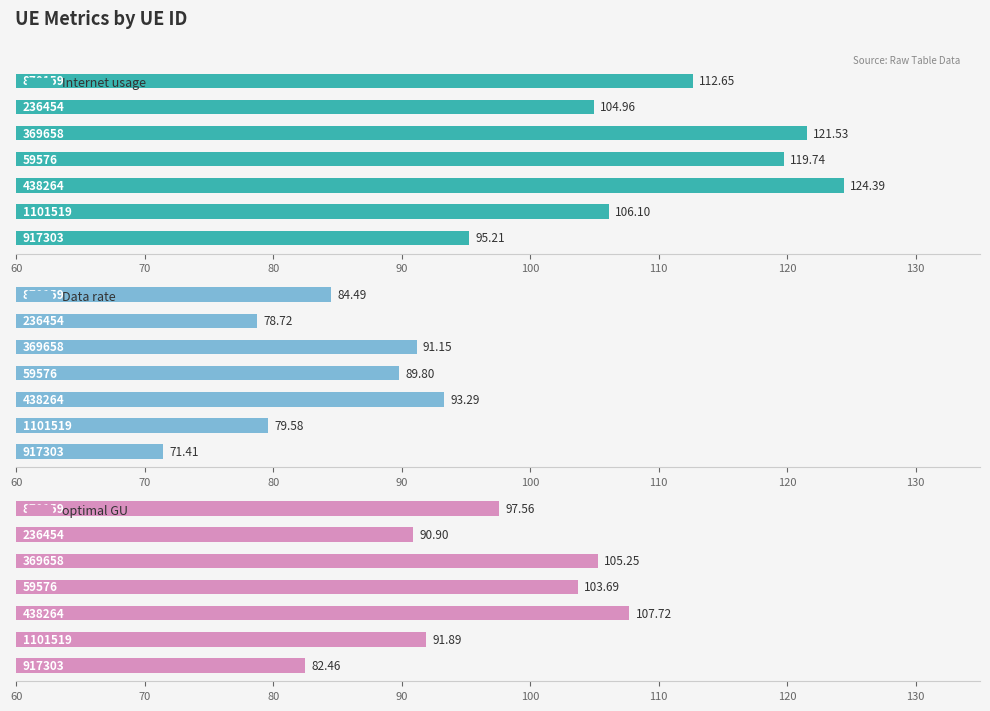

Reading left to right, extract all data points from this chart.

Internet usage: 95.2	106.1	124.4	119.7	121.5	105.0	112.7
Data rate: 71.4	79.6	93.3	89.8	91.2	78.7	84.5
optimal GU: 82.5	91.9	107.7	103.7	105.3	90.9	97.6